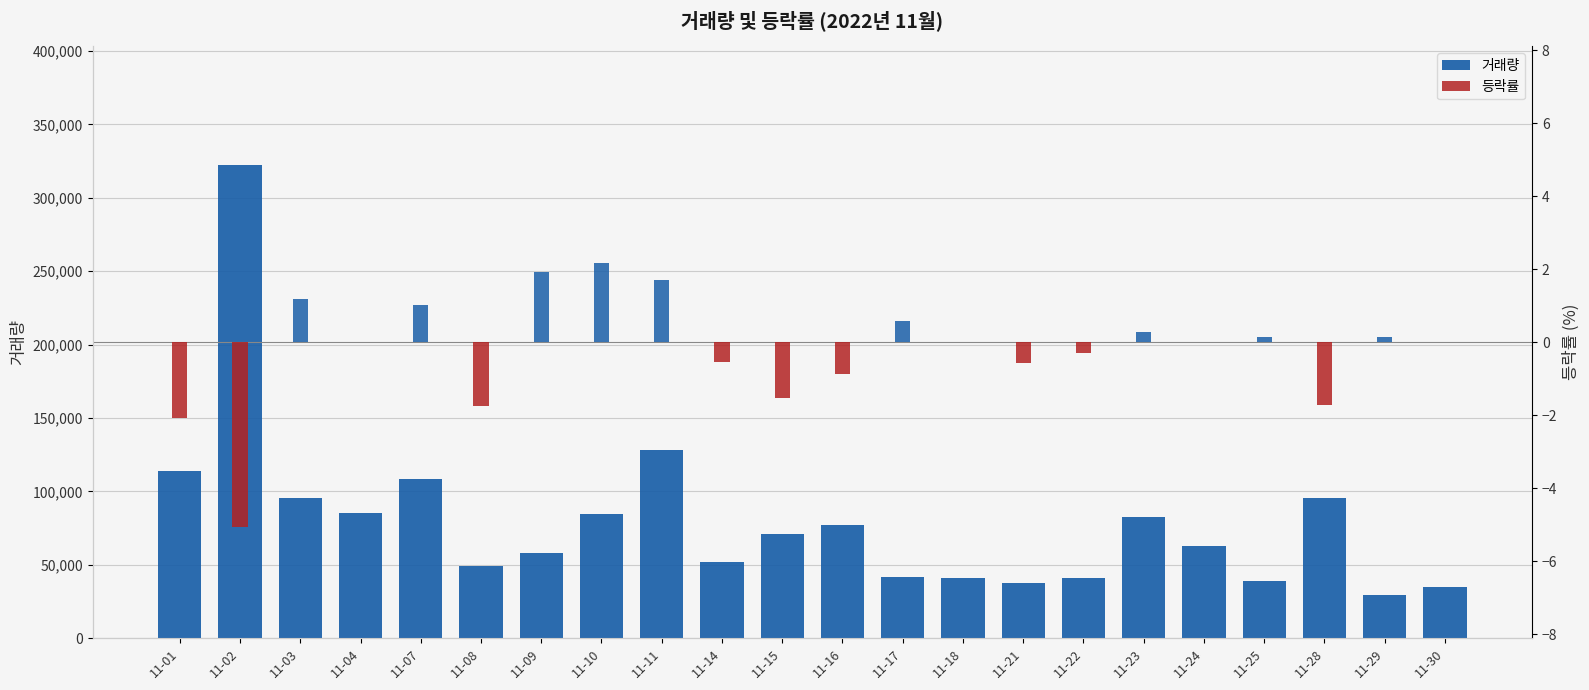

At which category is the sum across all series the highest?

11-02